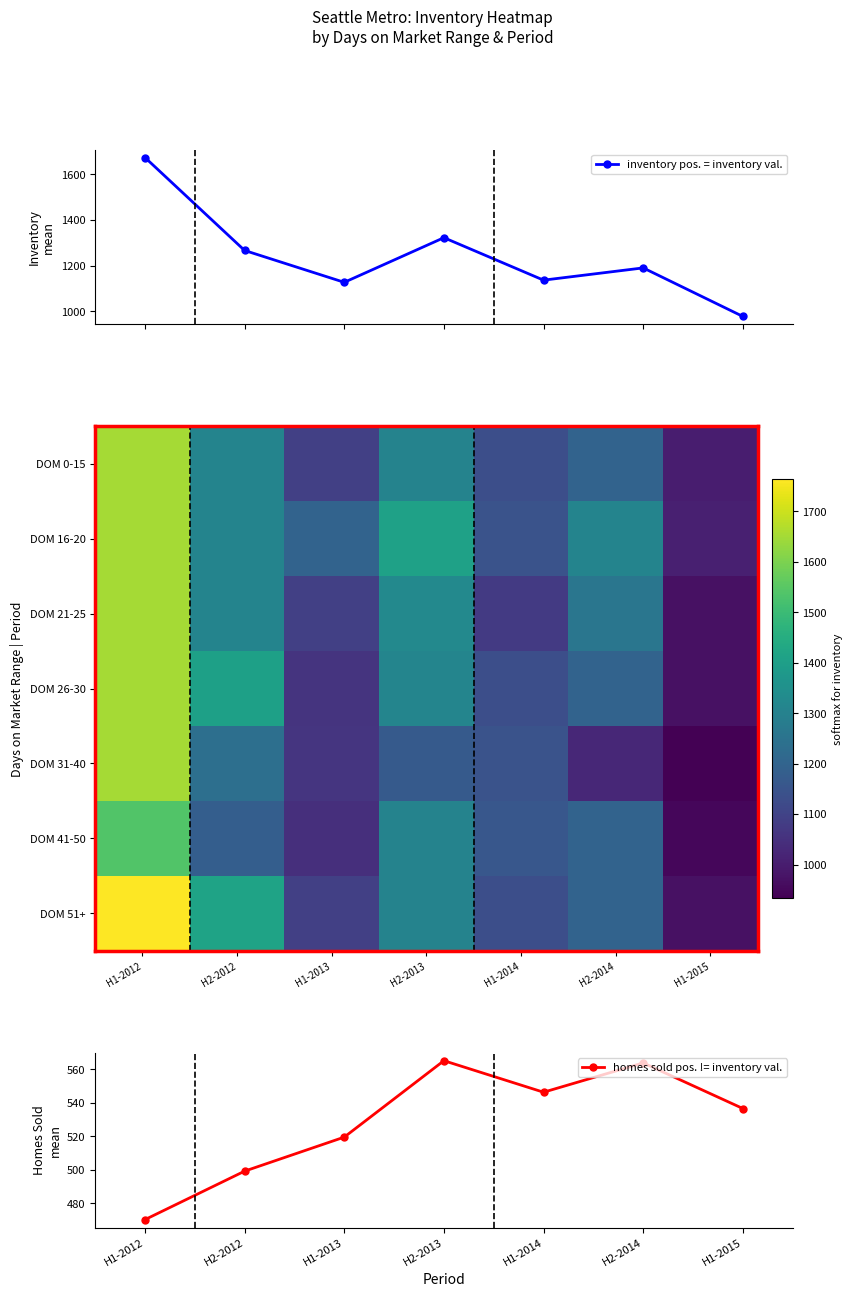

Where does the homes sold pos. != inventory val. series first go above 536?

H2-2013